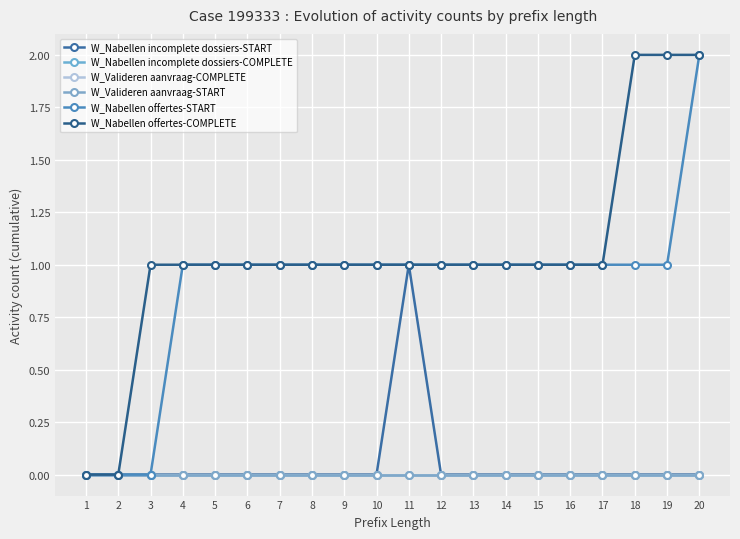

Is it true that W_Nabellen offertes-COMPLETE equals 1 at 6?

True